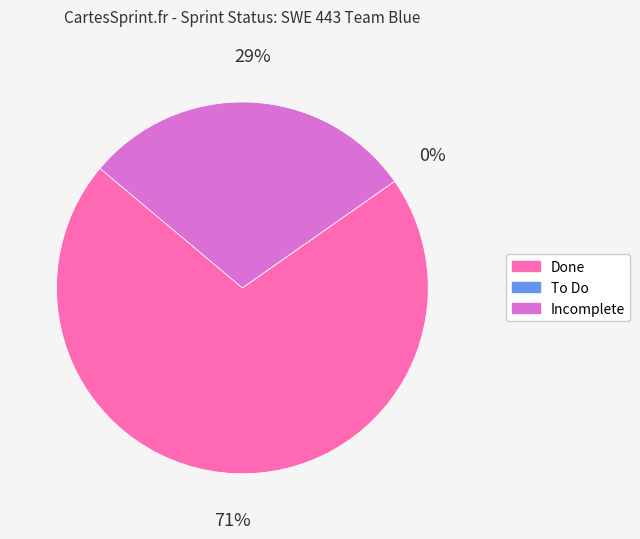

What is the ratio of the value at Done to the value at Incomplete?

2.4